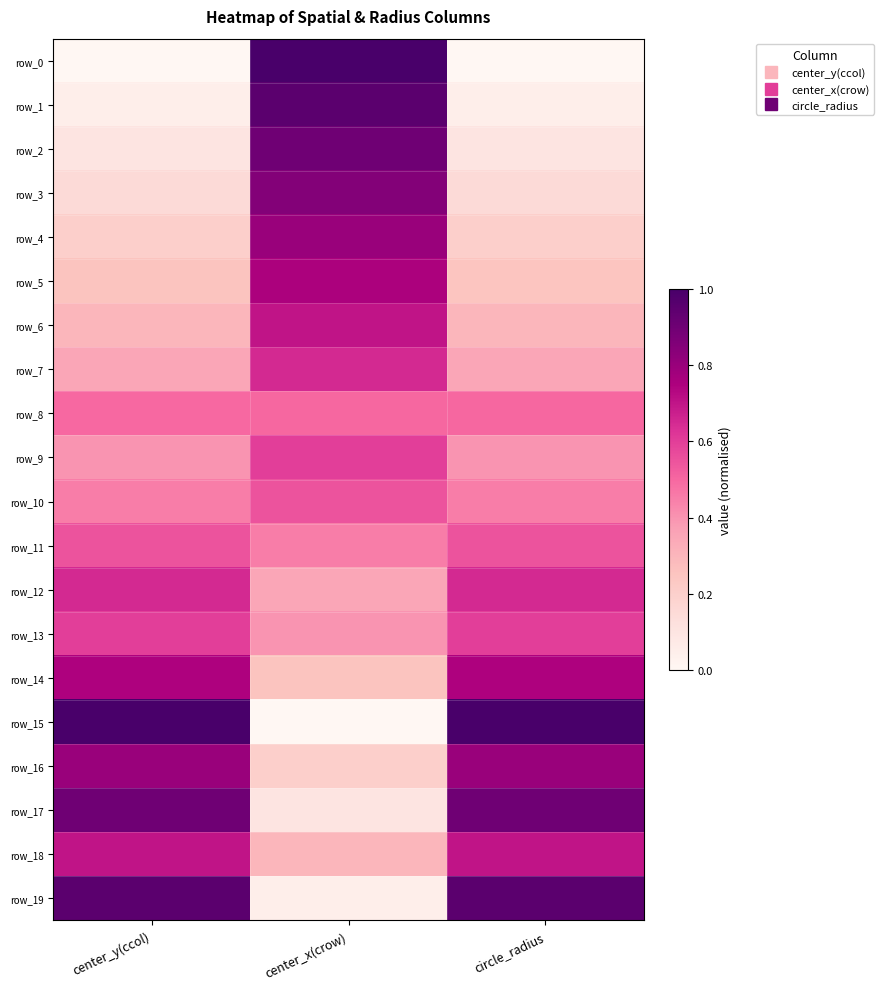

What is the difference between the second highest and minimum values in the row_14 series?

0.5